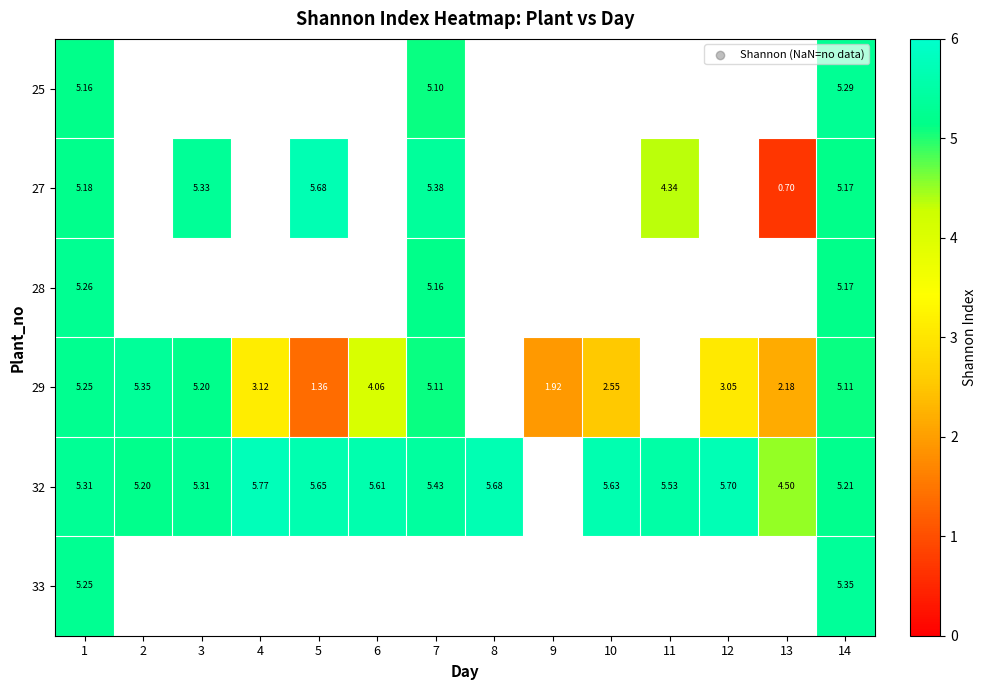

Which series has the largest range (max minus min)?

row_1